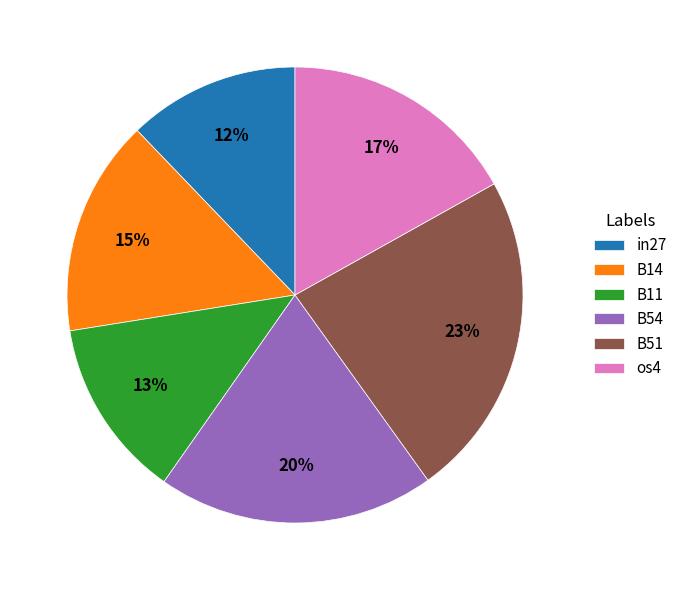

Which category has the biggest portion of the pie?

B51